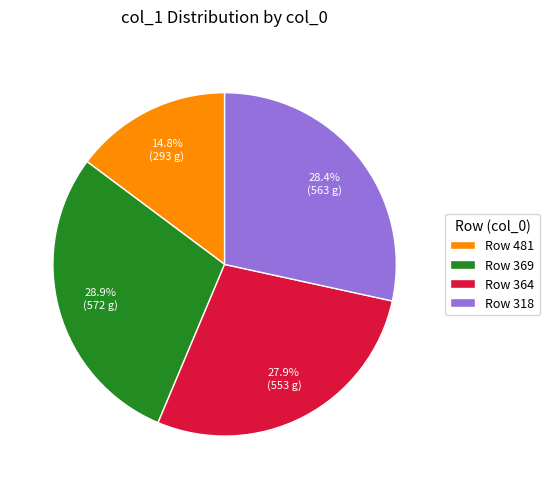

What is the ratio of the value at Row 369 to the value at Row 318?

1.0